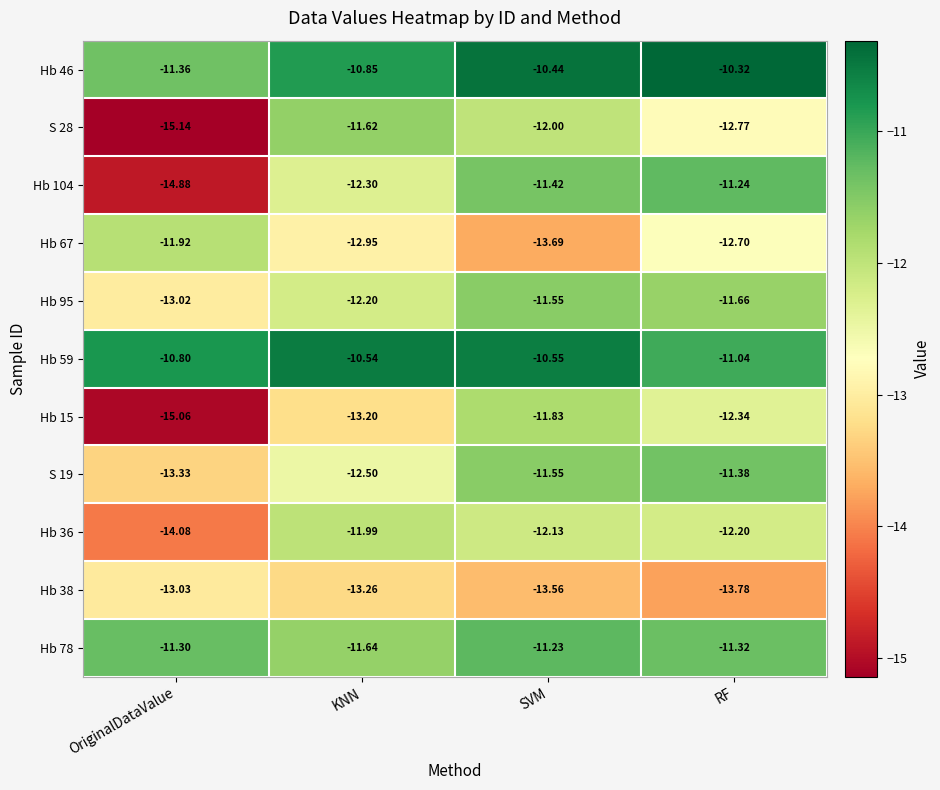

List the series in order of their peak value, highest first.

Hb 46, Hb 59, Hb 78, Hb 104, S 19, Hb 95, S 28, Hb 15, Hb 67, Hb 36, Hb 38